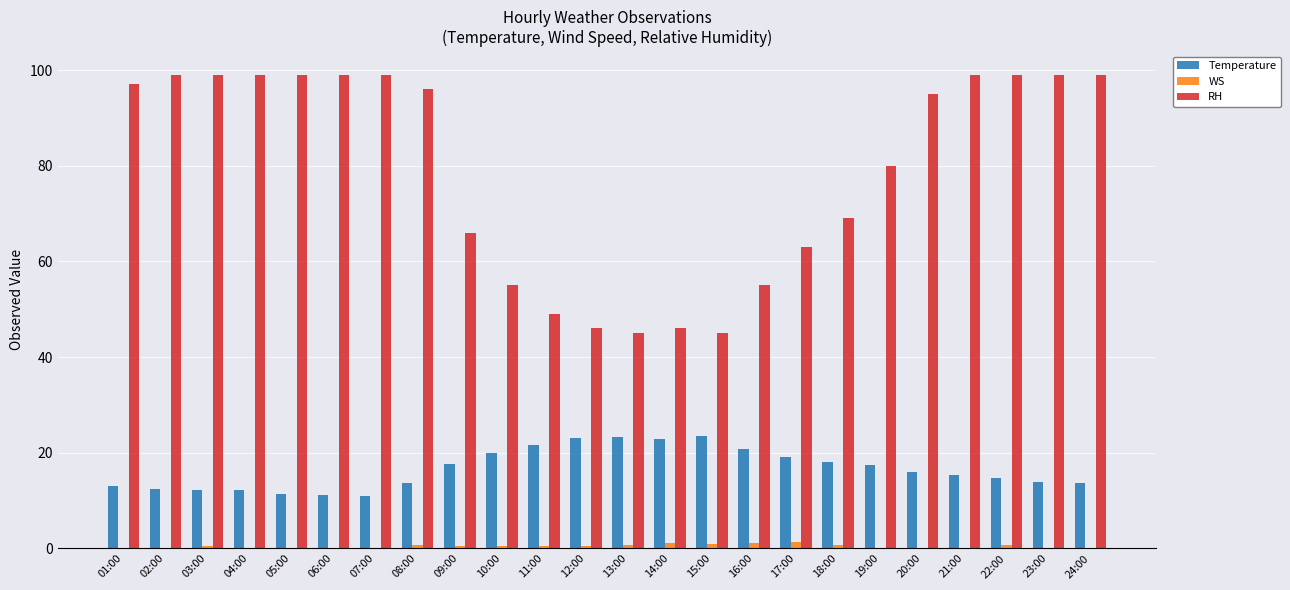

What is the average value of the Temperature series?

16.6